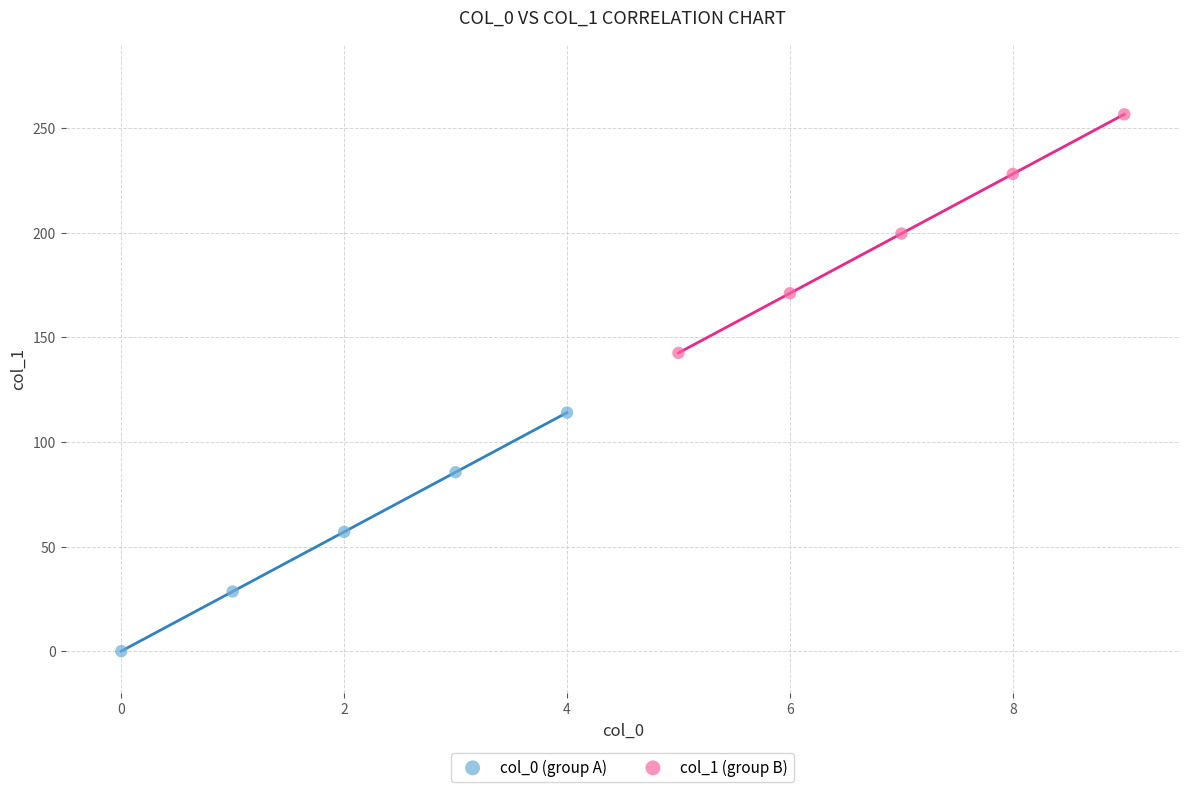

Which series contains the highest Y value?

col_1 (group B)